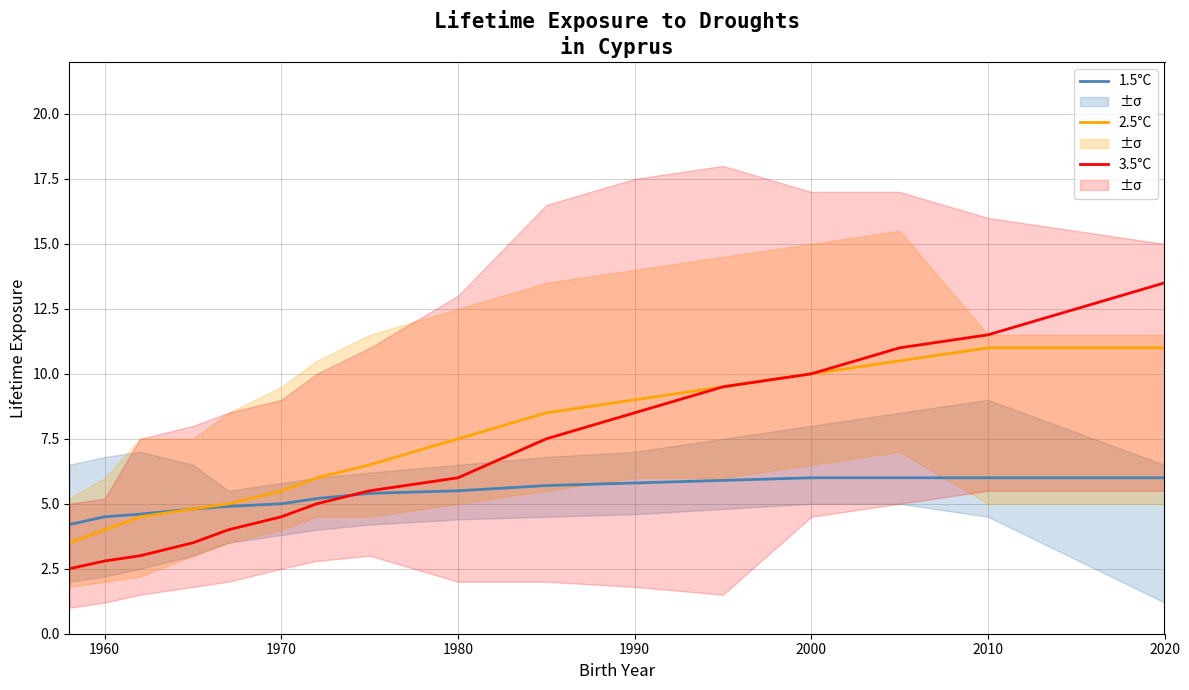

Rank the series by their maximum value, from highest to lowest.

3.5°C, 2.5°C, 1.5°C